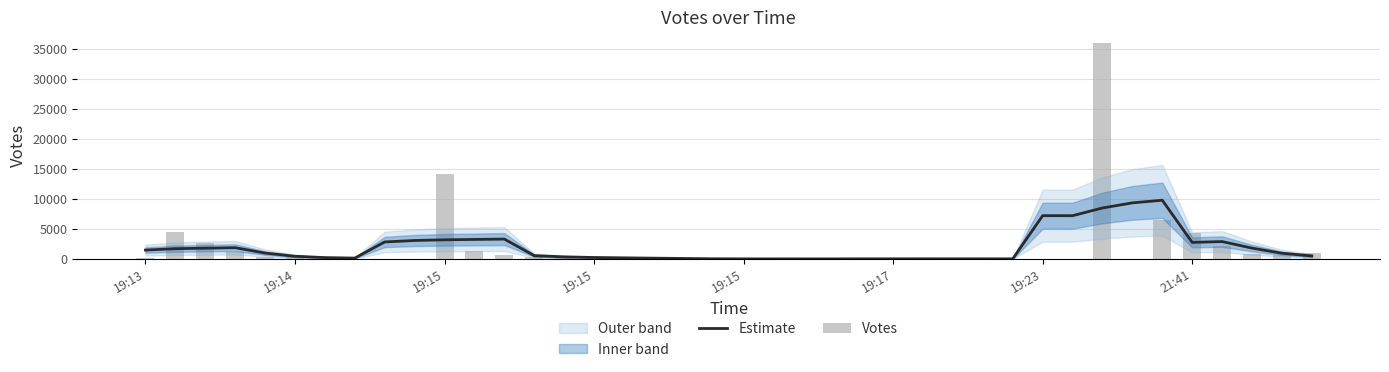

The Estimate series shows 802.1 at 11. True or false?

False